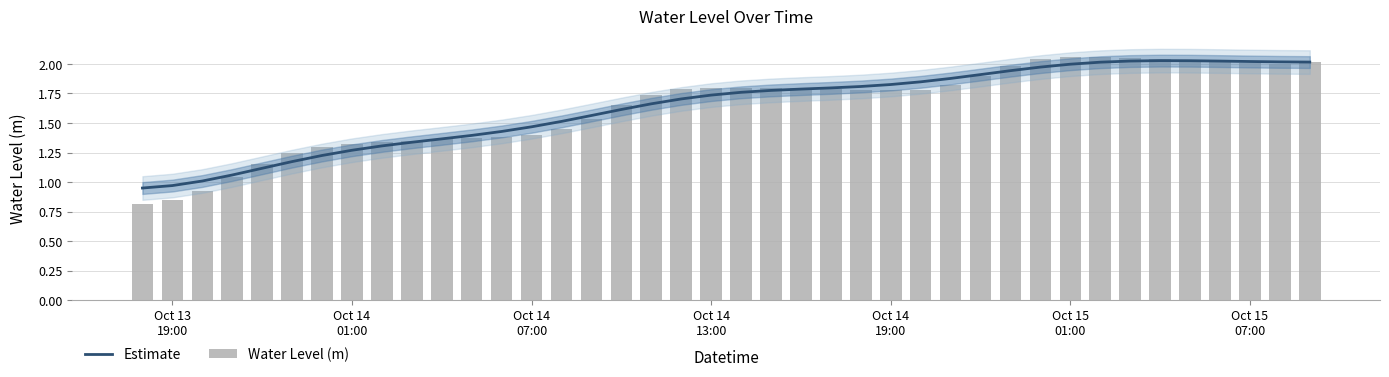

Which series has the largest total across all categories?

Estimate